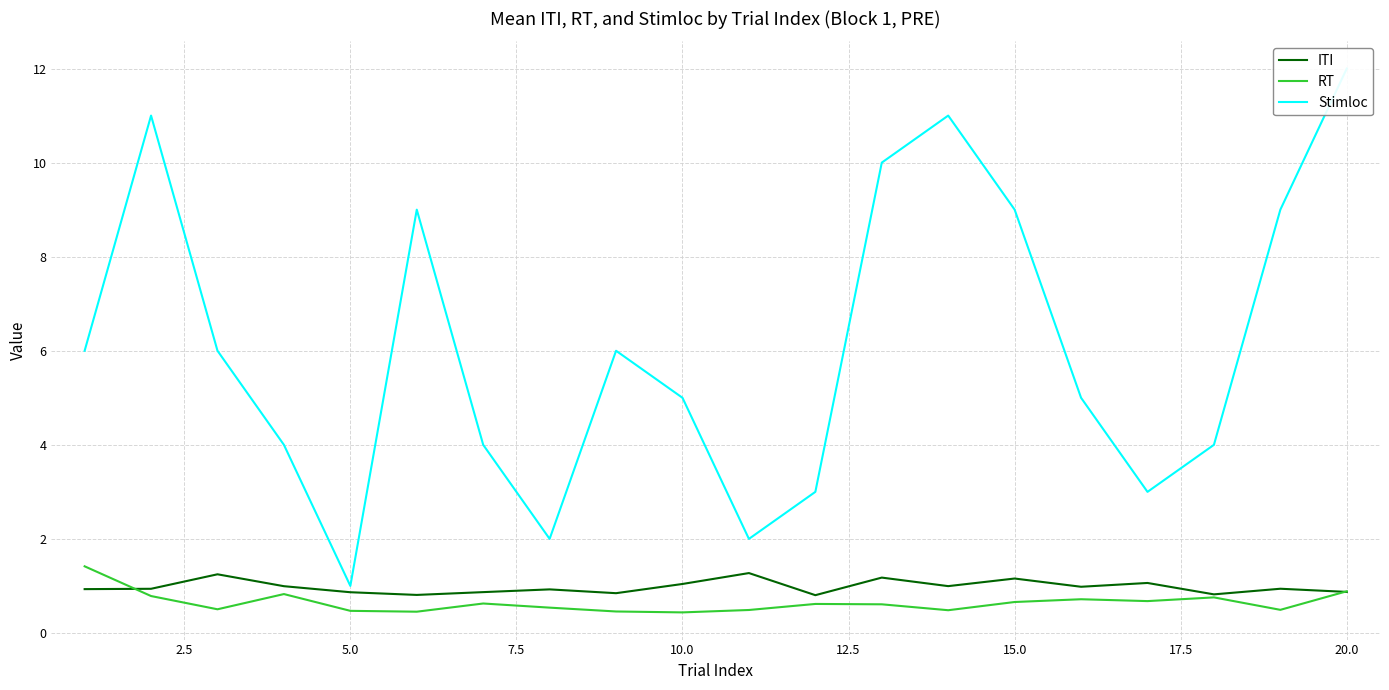

What are all the series names shown in the legend?

ITI, RT, Stimloc